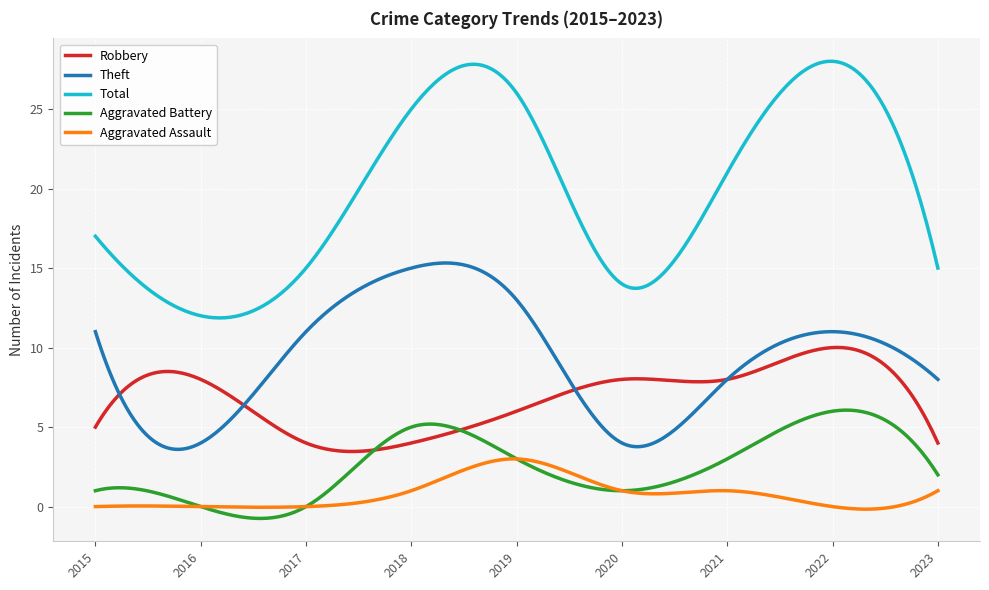

Which series has the largest total across all categories?

Total